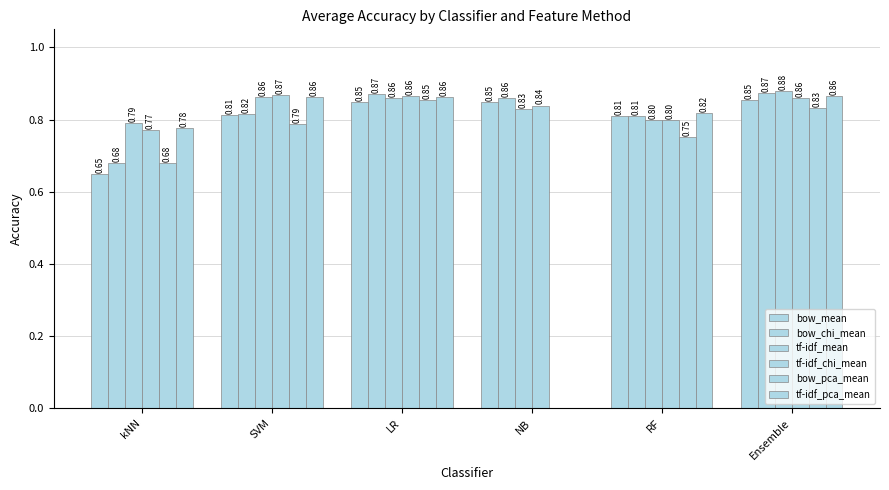

Does the chart contain stacked bars?

No